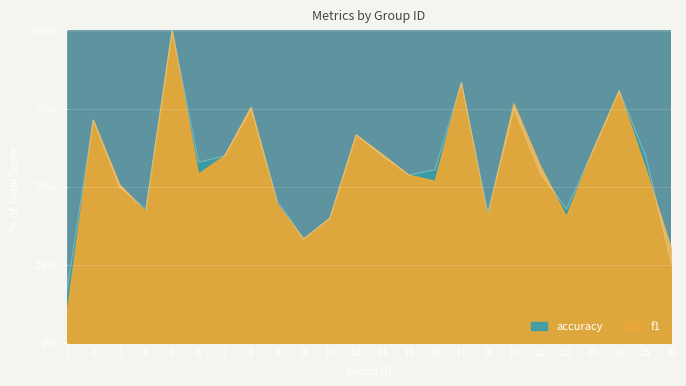

What are all the series names shown in the legend?

f1, accuracy